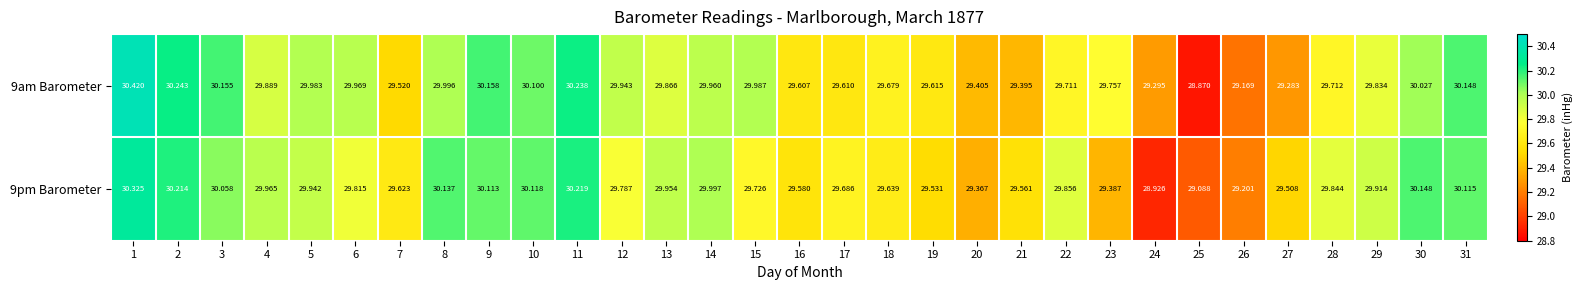

Rank the series by their average value, from highest to lowest.

9am Barometer, 9pm Barometer